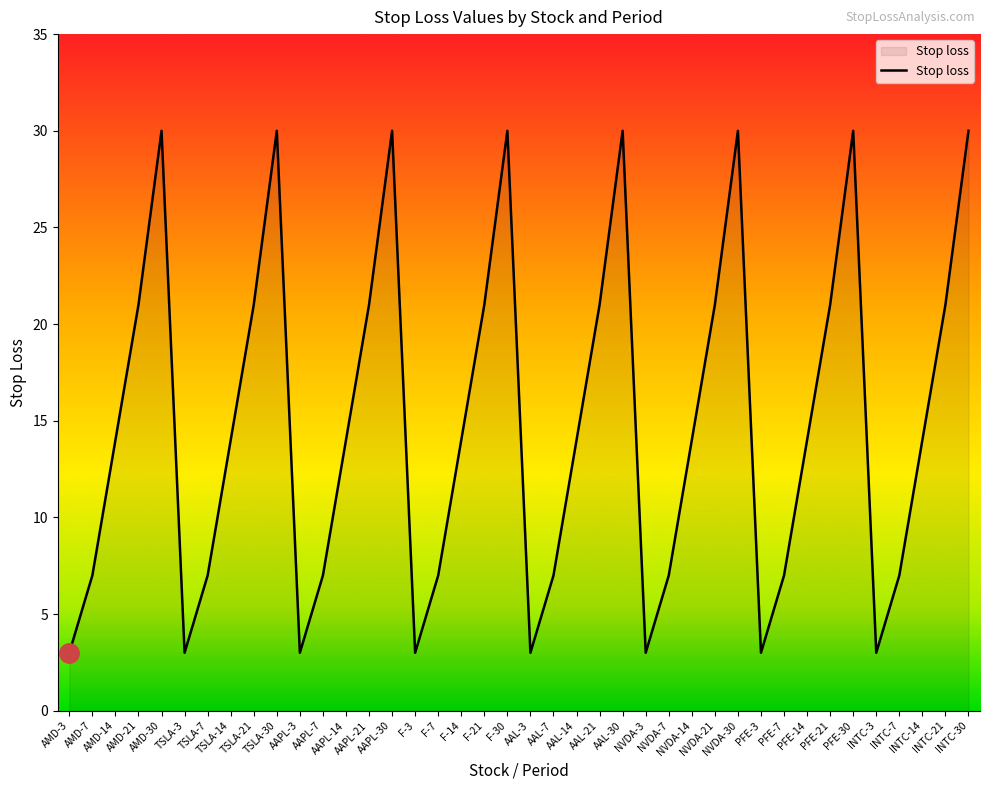

True or false: there are more than 2 points higher than both neighbors.

True